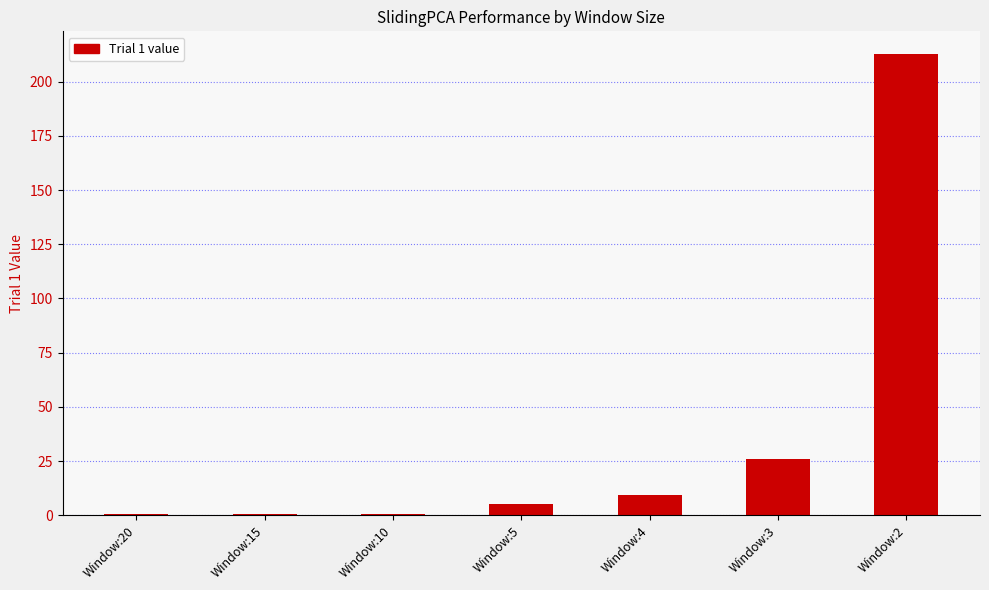

What is the greatest value displayed?

212.6